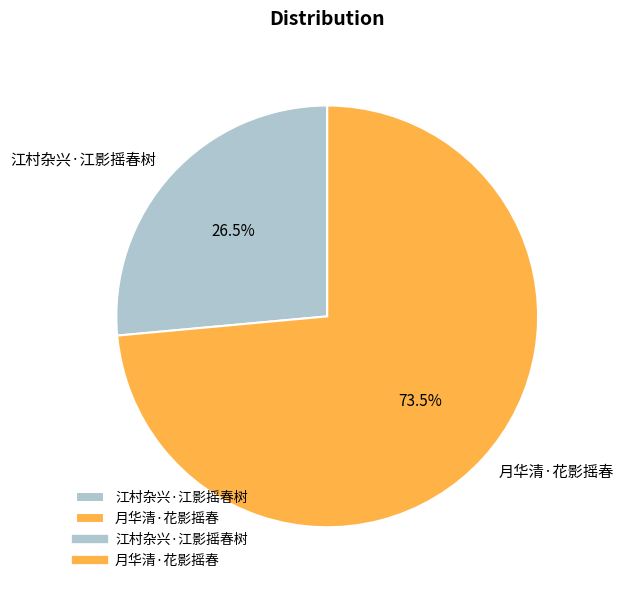

Is there any slice that represents more than half of the pie?

Yes